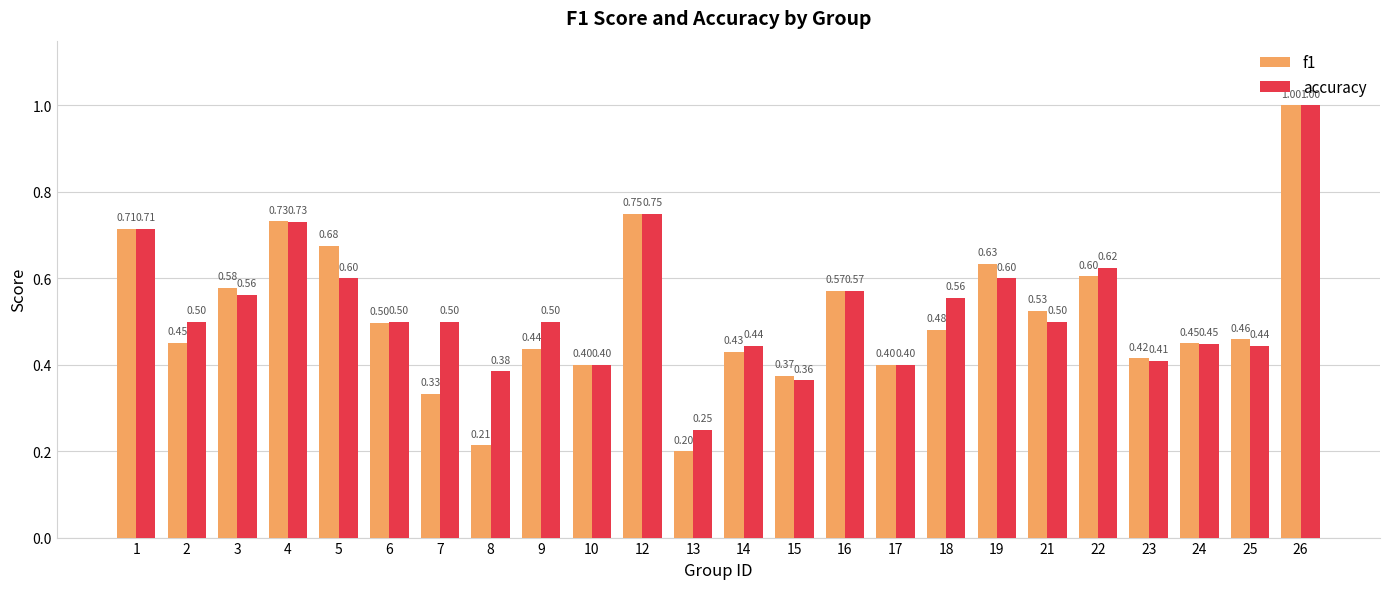

What is the difference between the accuracy values at 8 and 13?

0.1